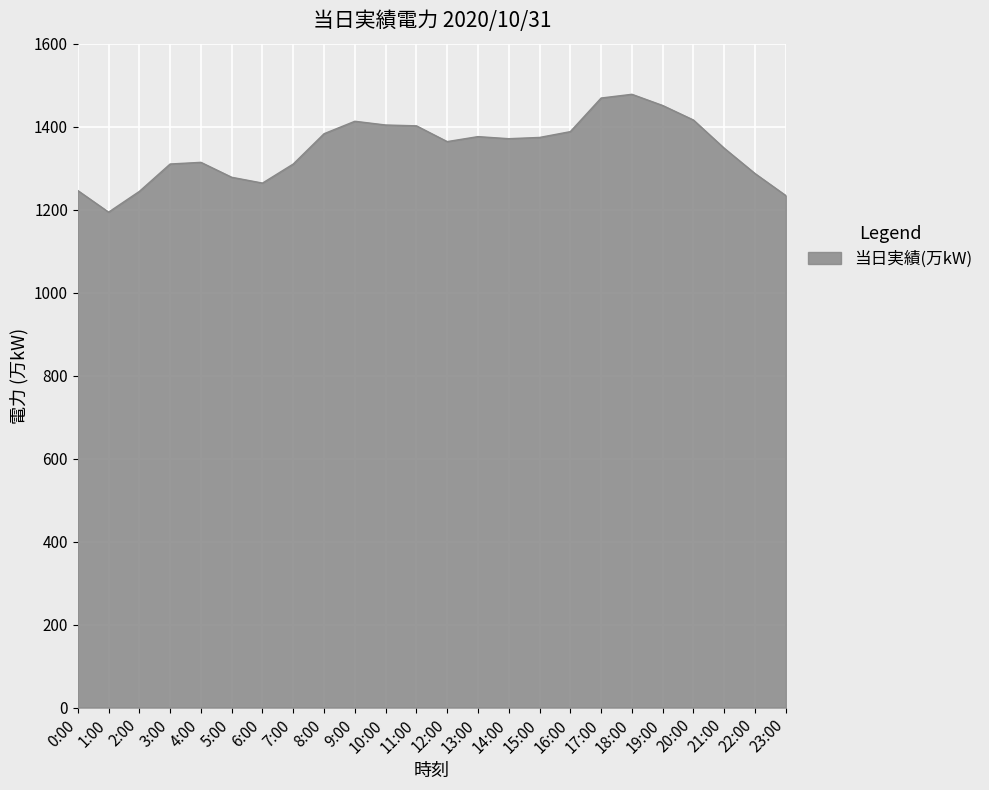

Where is the data nearest to the value 1336?

21:00